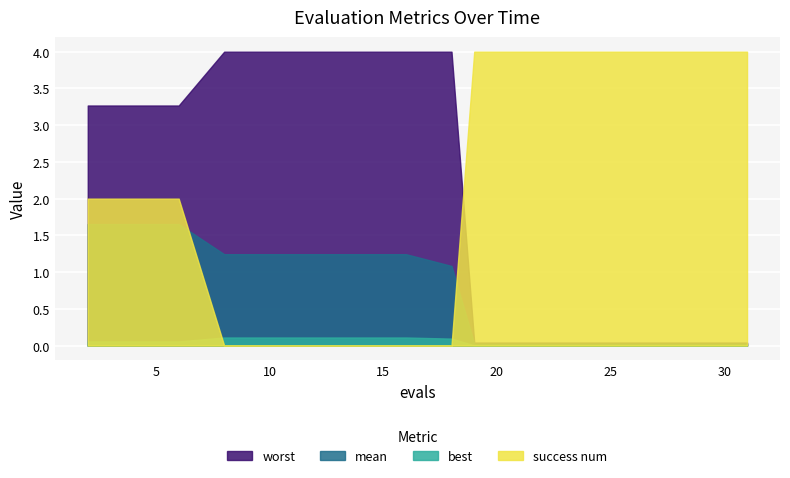

Reading right to left, transcribe all the data shown in this chart.

mean: 0.0	0.0	0.0	0.0	0.0	0.0	0.0	1.1	1.2	1.2	1.2	1.2	1.2	1.7	1.7	1.7
best: 0.0	0.0	0.0	0.0	0.0	0.0	0.0	0.1	0.1	0.1	0.1	0.1	0.1	0.1	0.1	0.1
worst: 0.0	0.0	0.0	0.0	0.0	0.0	0.0	4.0	4.0	4.0	4.0	4.0	4.0	3.3	3.3	3.3
success num: 4.0	4.0	4.0	4.0	4.0	4.0	4.0	0.0	0.0	0.0	0.0	0.0	0.0	2.0	2.0	2.0